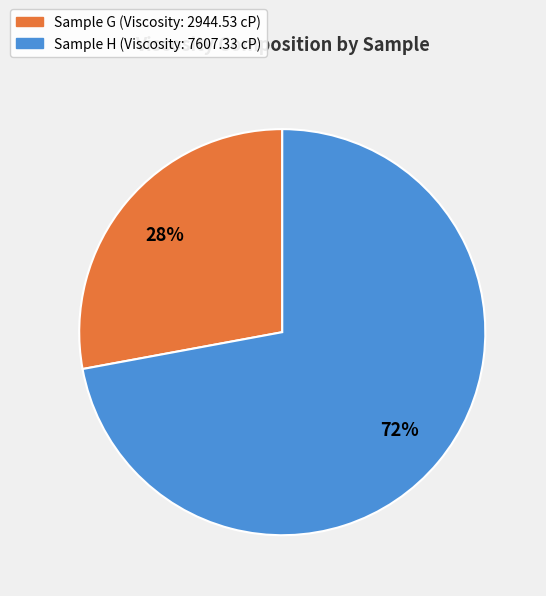

To the nearest percent, what is the average slice percentage?

50%